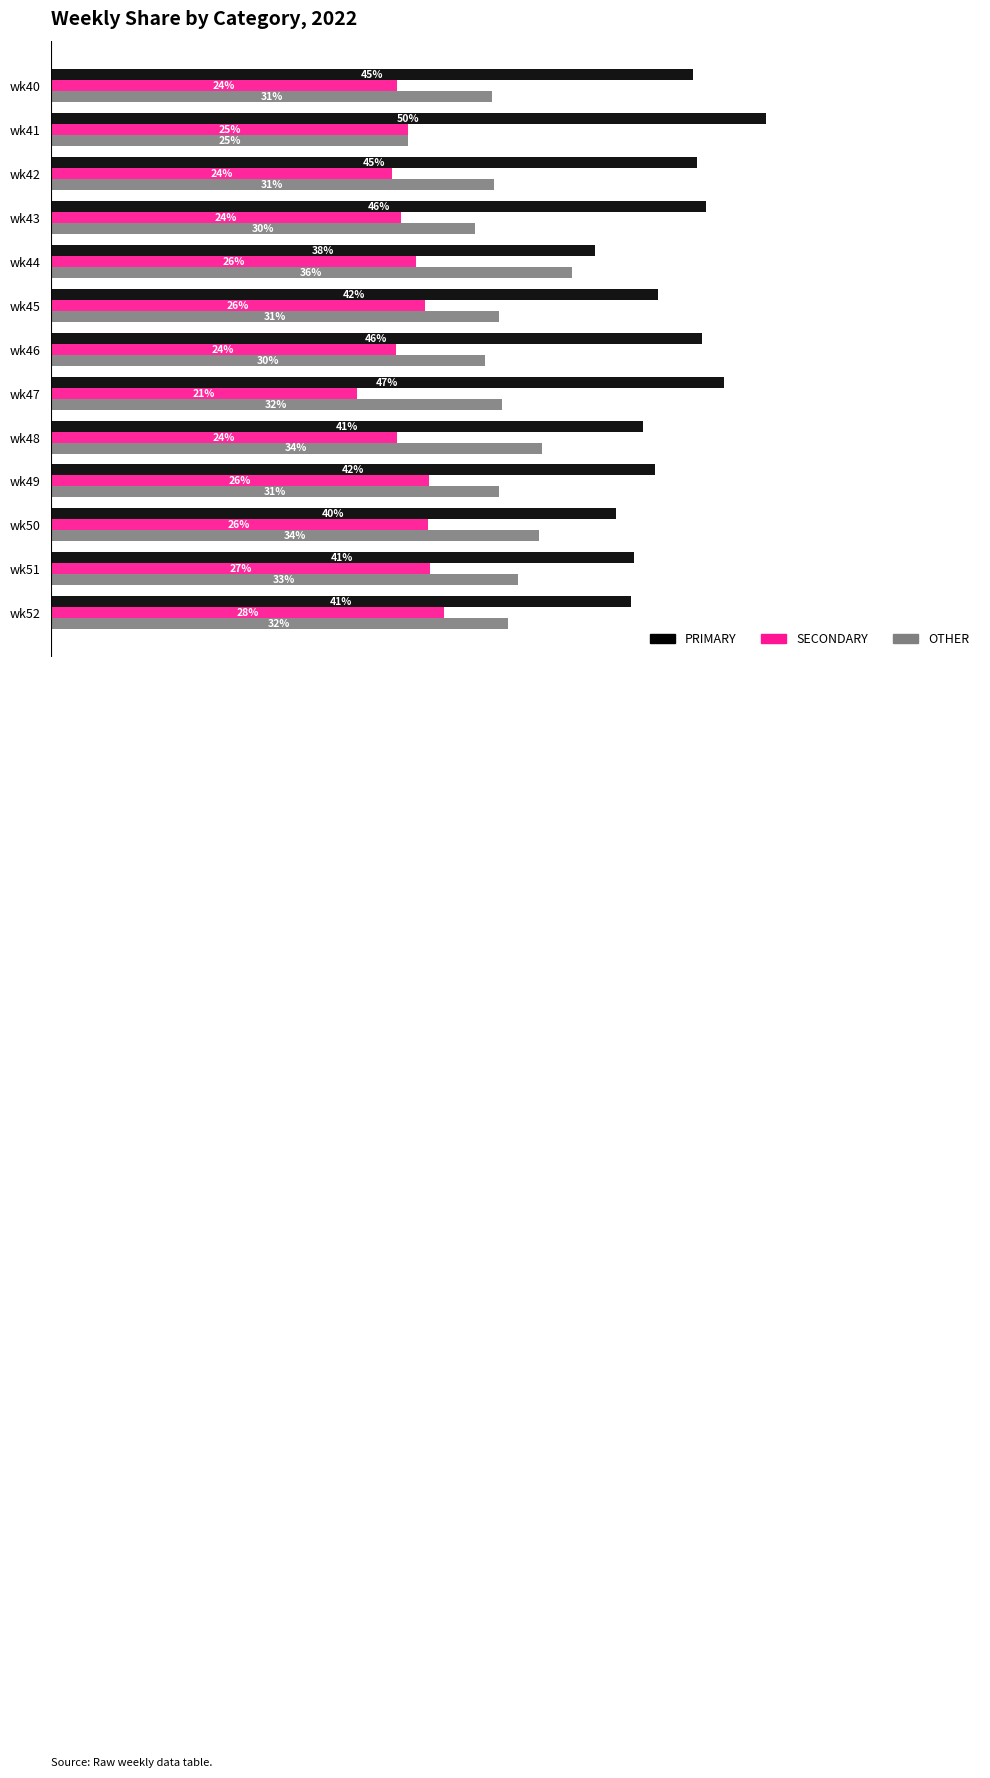

Which series has the largest range (max minus min)?

PRIMARY